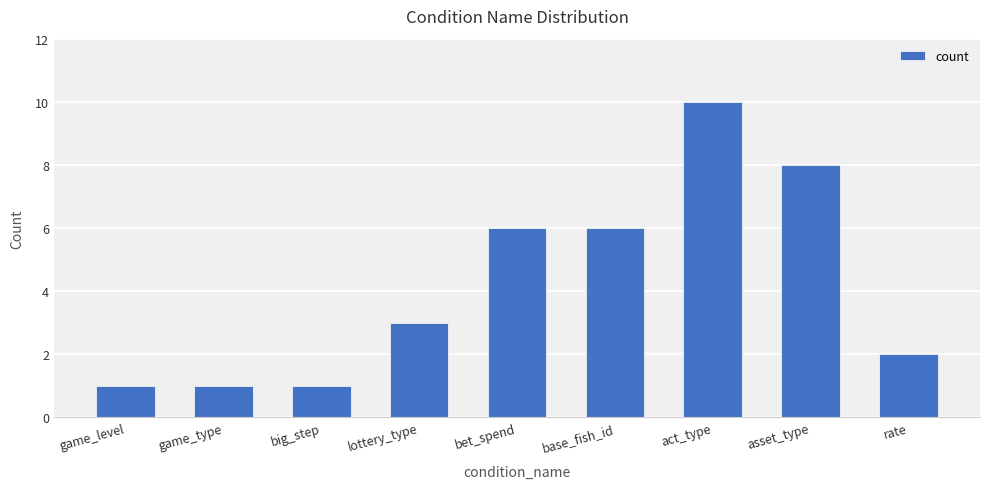

Is it true that the value at lottery_type is 3?

True